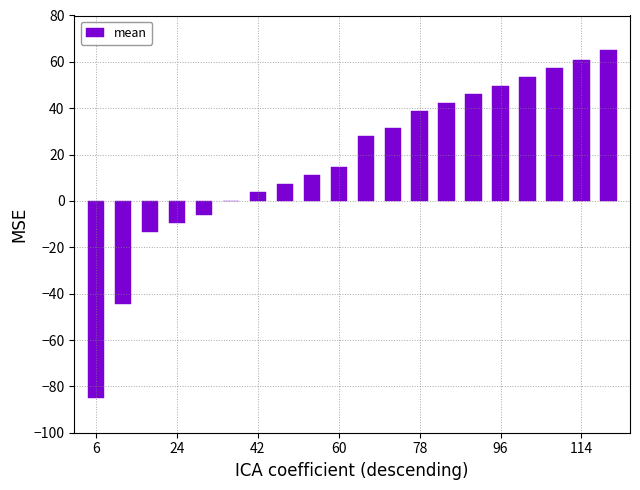

What is the sum of all values?

350.9